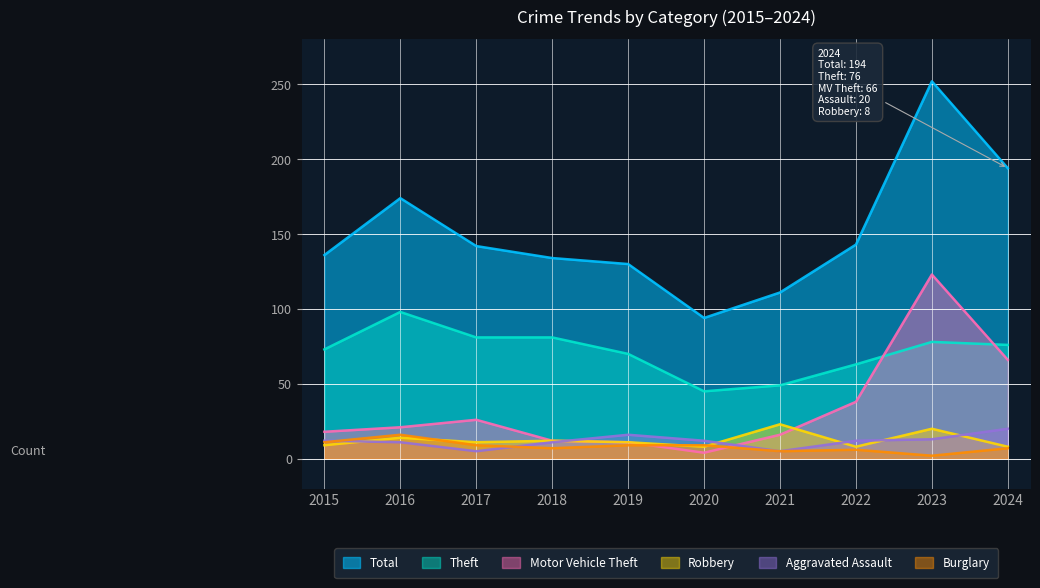

What value does the Robbery series have at 2024?

8